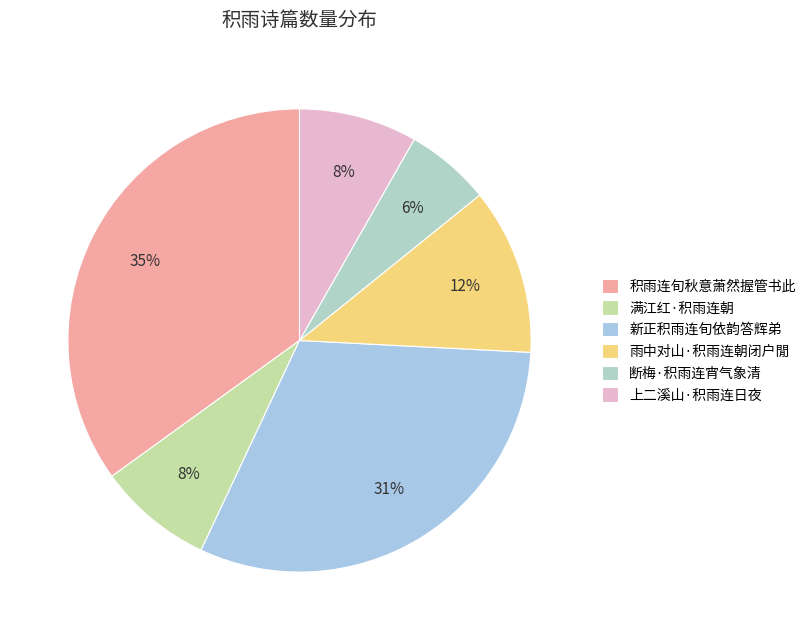

Is it true that 断梅·积雨连宵气象清 is 6% of the pie?

True